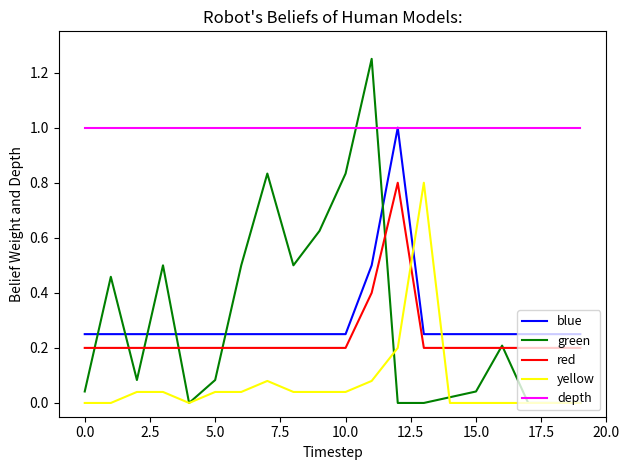

Which series has the largest total across all categories?

depth